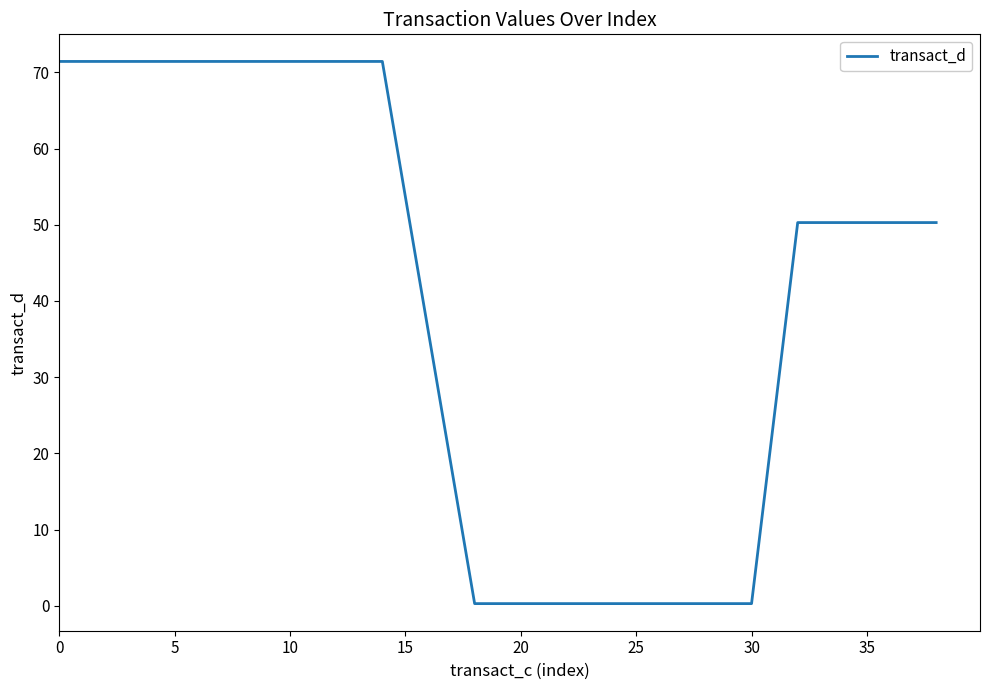

Reading right to left, transcribe all the data shown in this chart.

50.3	50.3	50.3	50.3	0.3	0.3	0.3	0.3	0.3	0.3	0.3	35.9	71.4	71.4	71.4	71.4	71.4	71.4	71.4	71.4